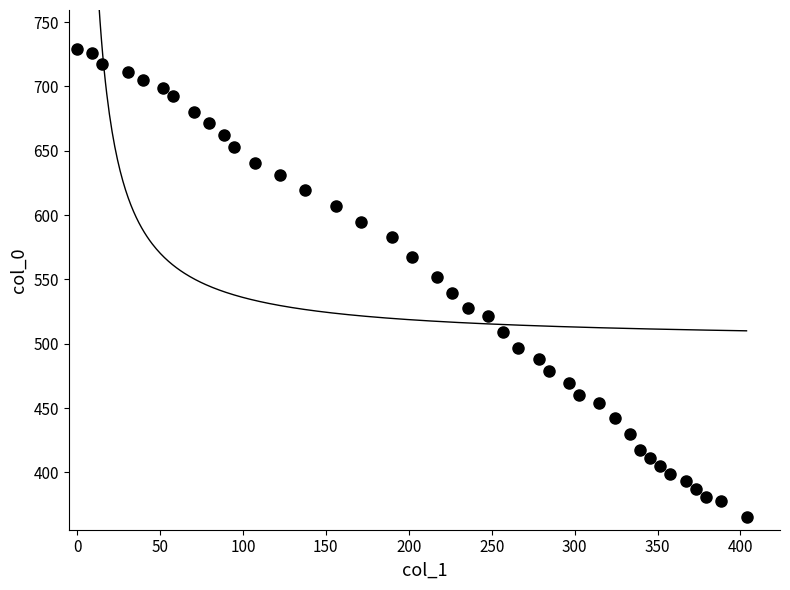

What is the range of Y values (max minus min)?

363.9